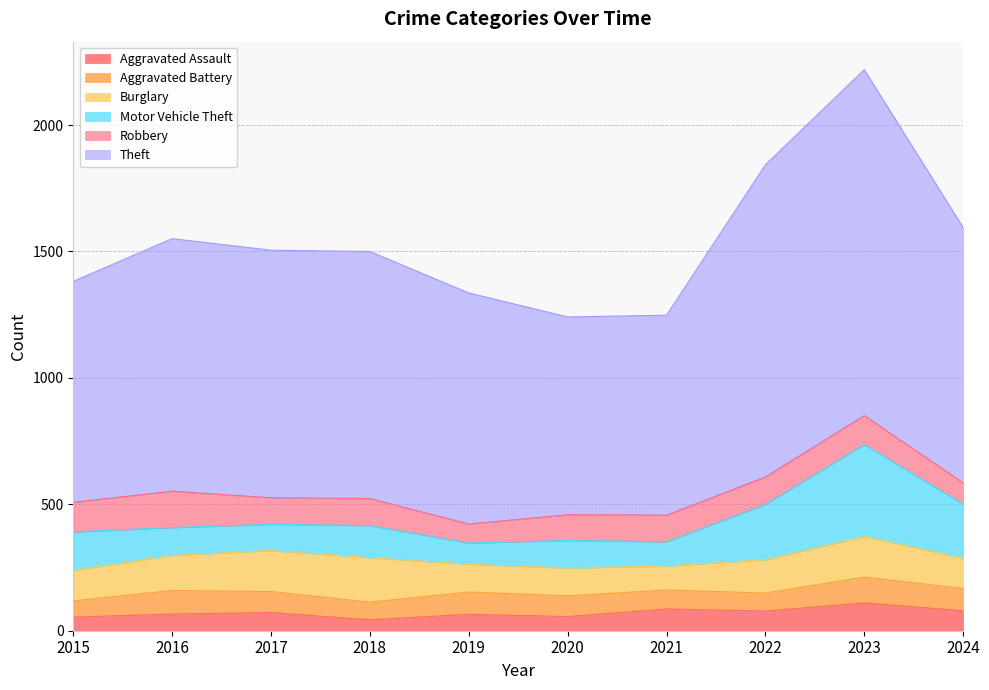

Does the chart display data point markers on the line(s)?

No